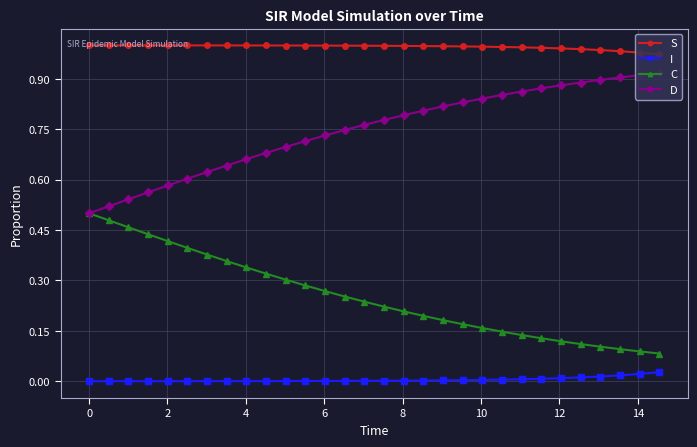

Which series has the largest total across all categories?

S